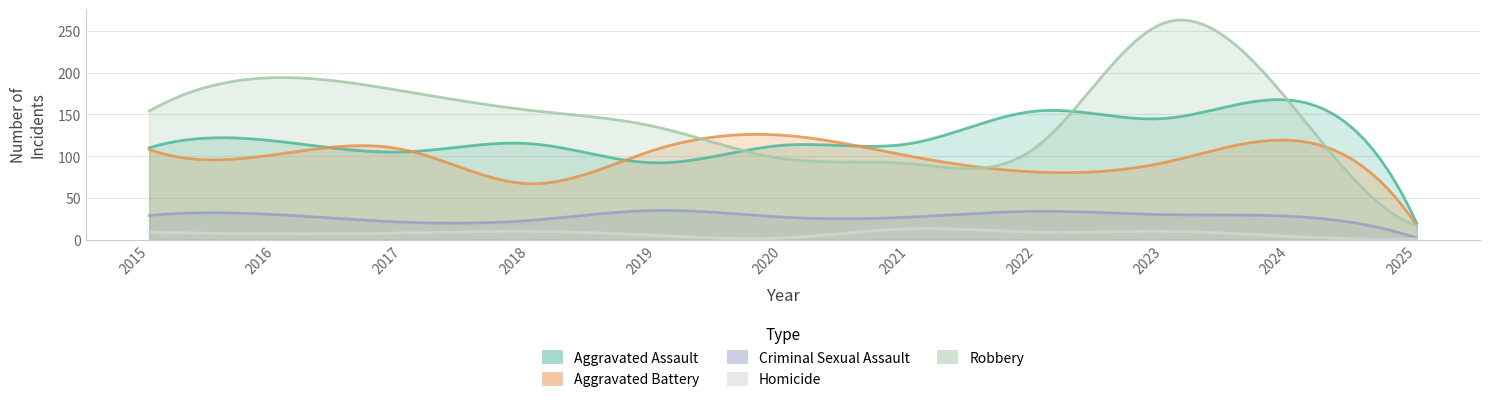

Rank the series at 2024 from lowest to highest value.

Homicide, Criminal Sexual Assault, Aggravated Battery, Robbery, Aggravated Assault